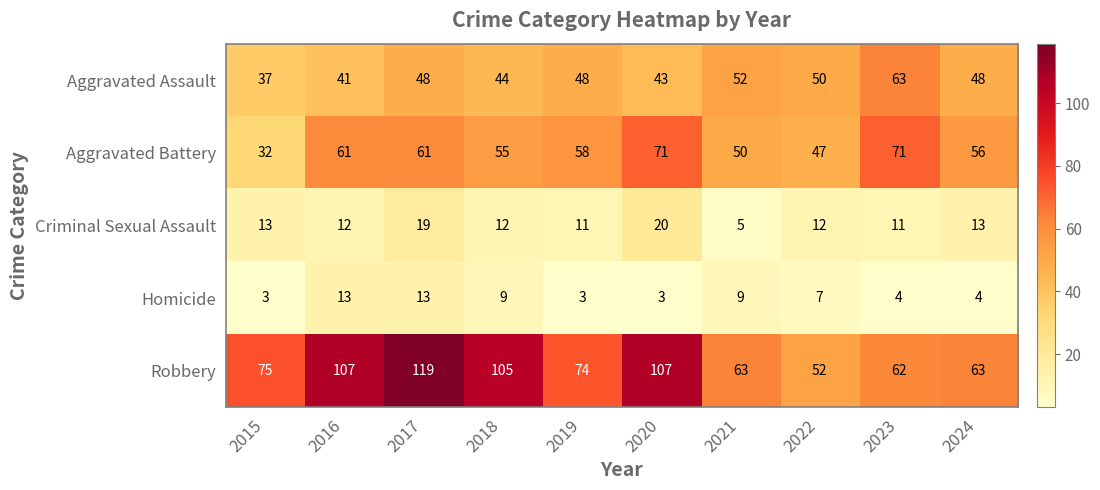

Which series has the widest spread of values?

Robbery